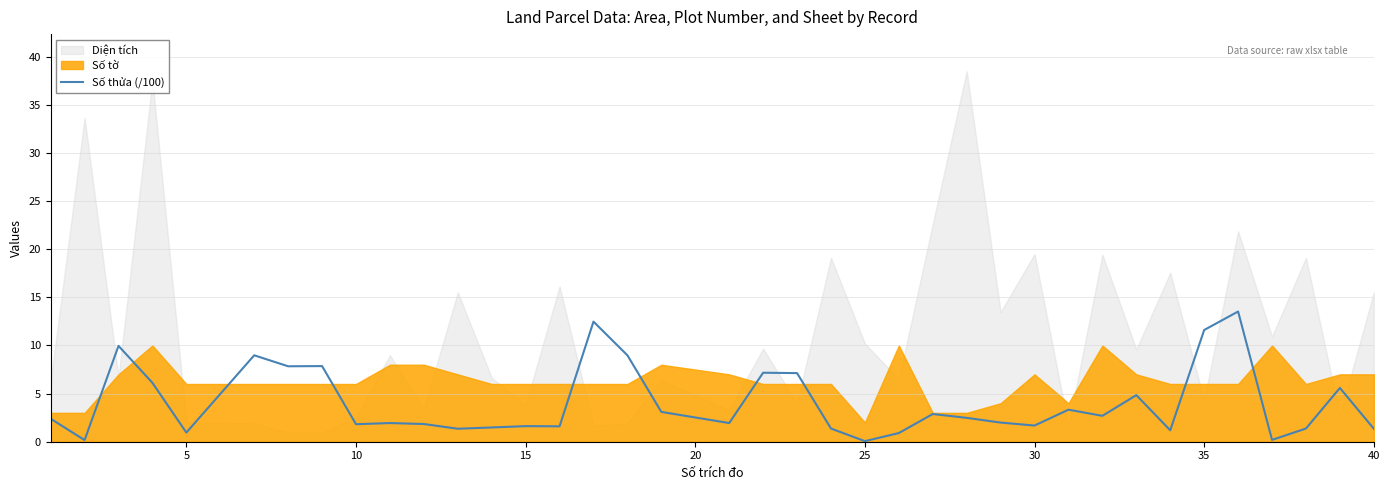

How many values are below 2?

19